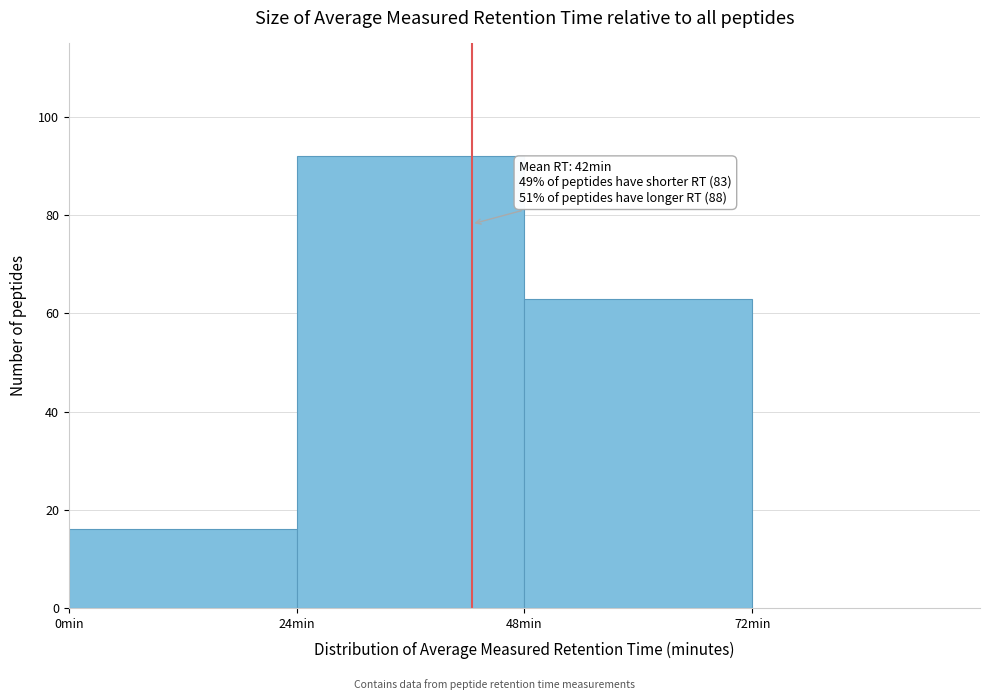

Which range on the x-axis has the tallest bar?

24 to 48